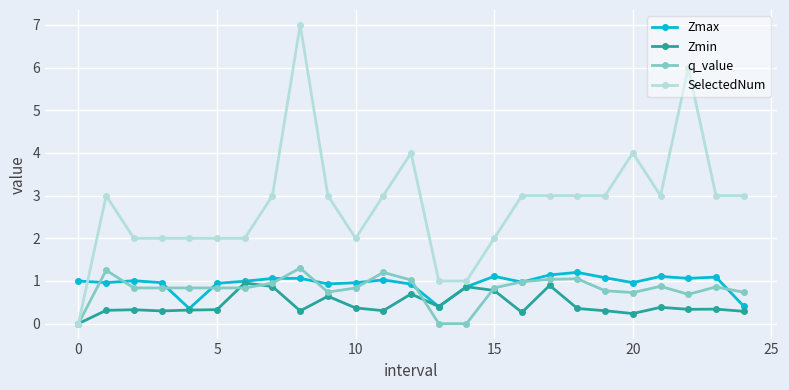

How many distinct data groups are displayed?

4